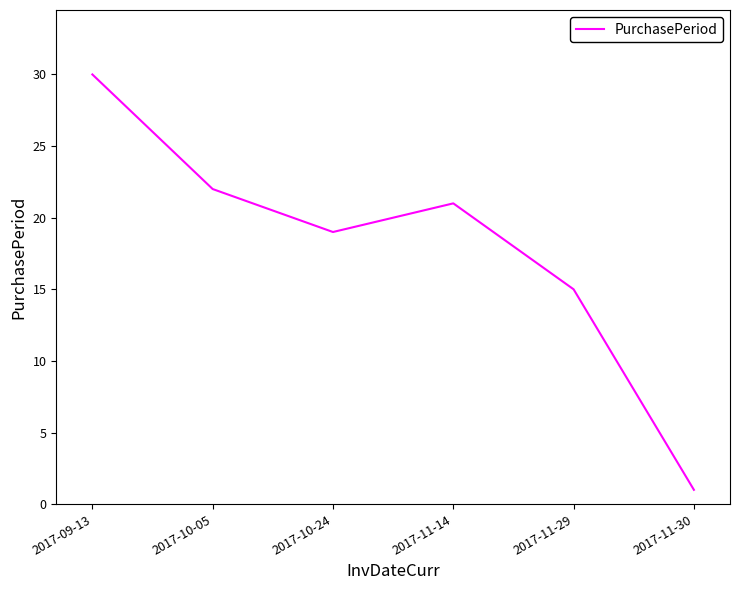

Between 2017-10-05 and 2017-10-24, which is larger?

2017-10-05